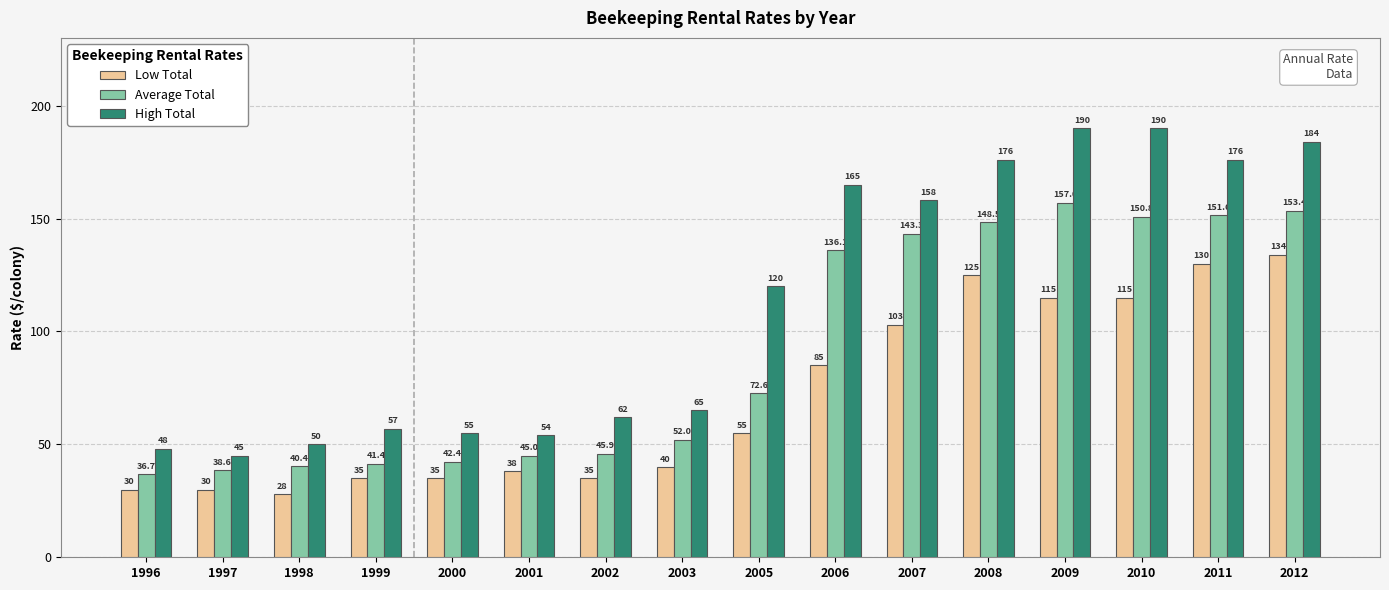

What is the maximum value shown in the chart?

190.0